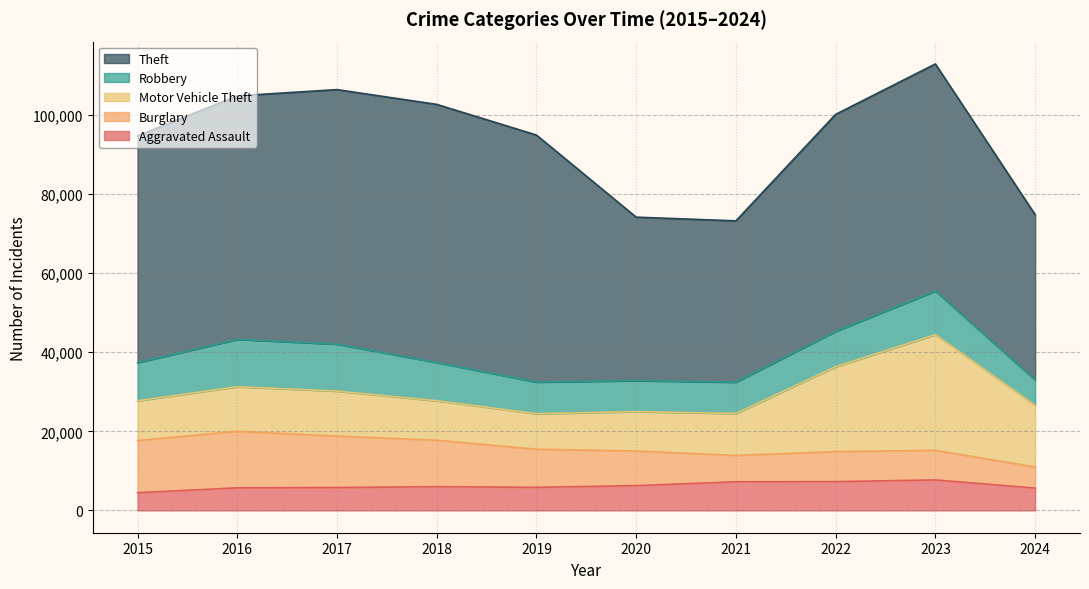

Between 2023 and 2022, which is larger?

2023